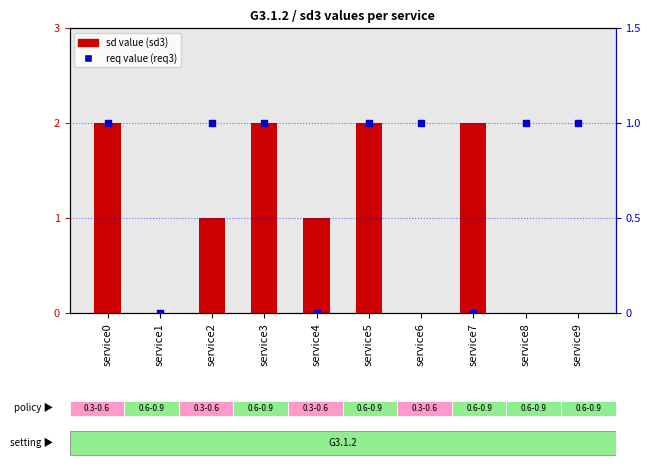

Which series has the largest total across all categories?

sd value (sd3)